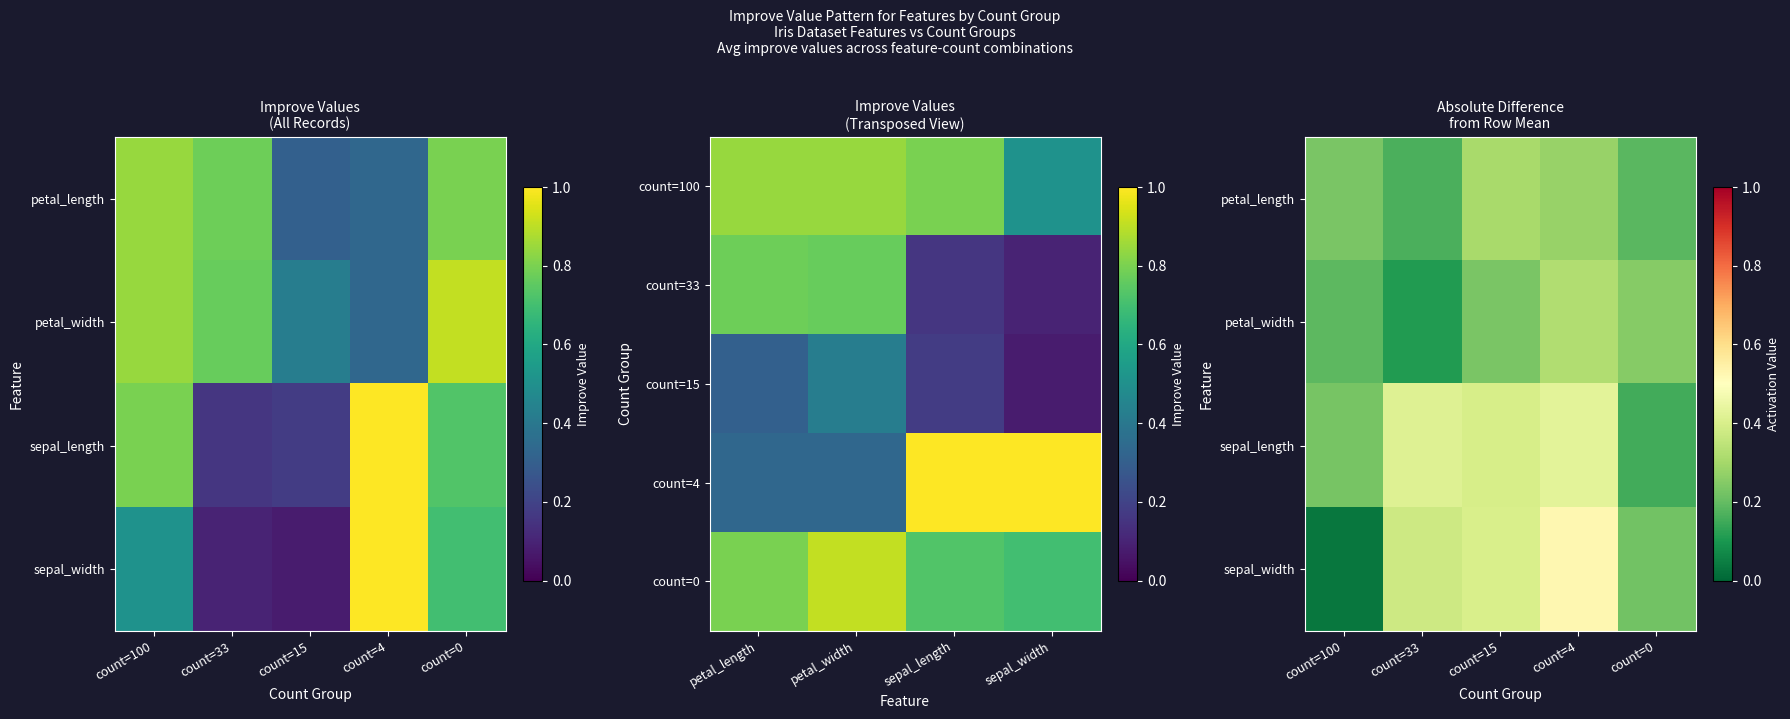

At which label does sepal_length reach its peak?

count=4